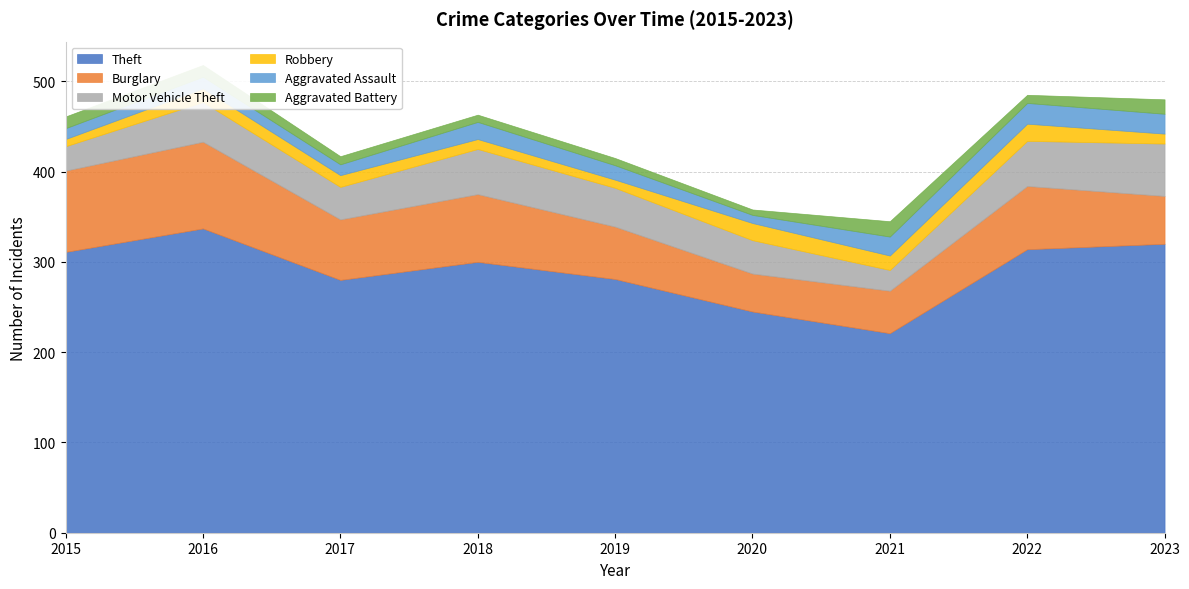

True or false: Theft has a value of 221 at 2021.

True